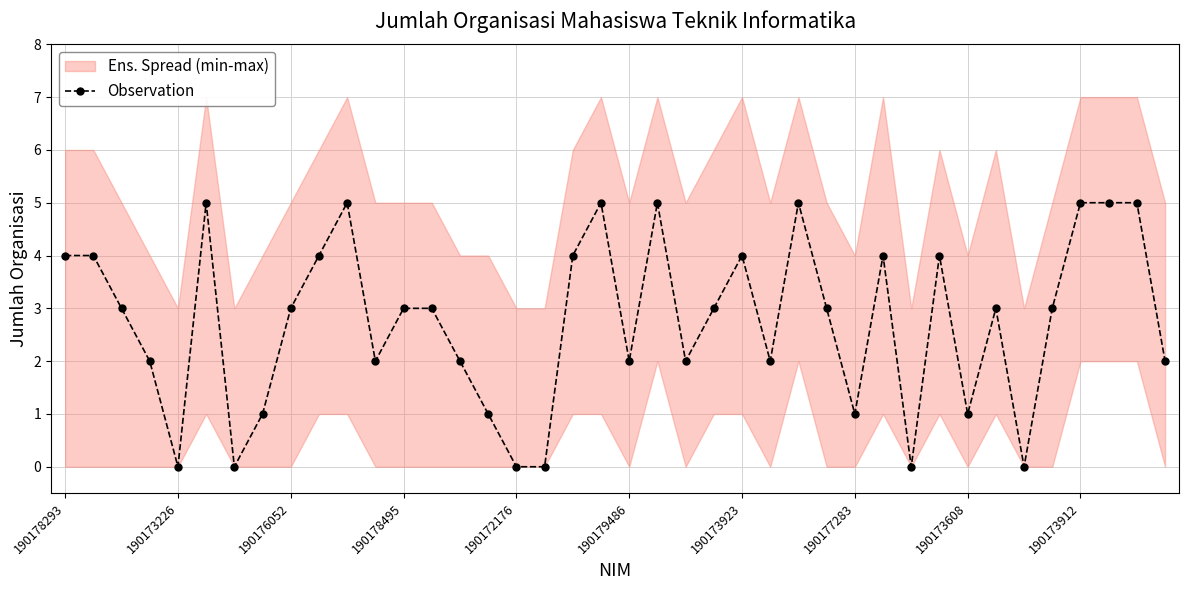

The Observation series shows 3 at 190178495. True or false?

True